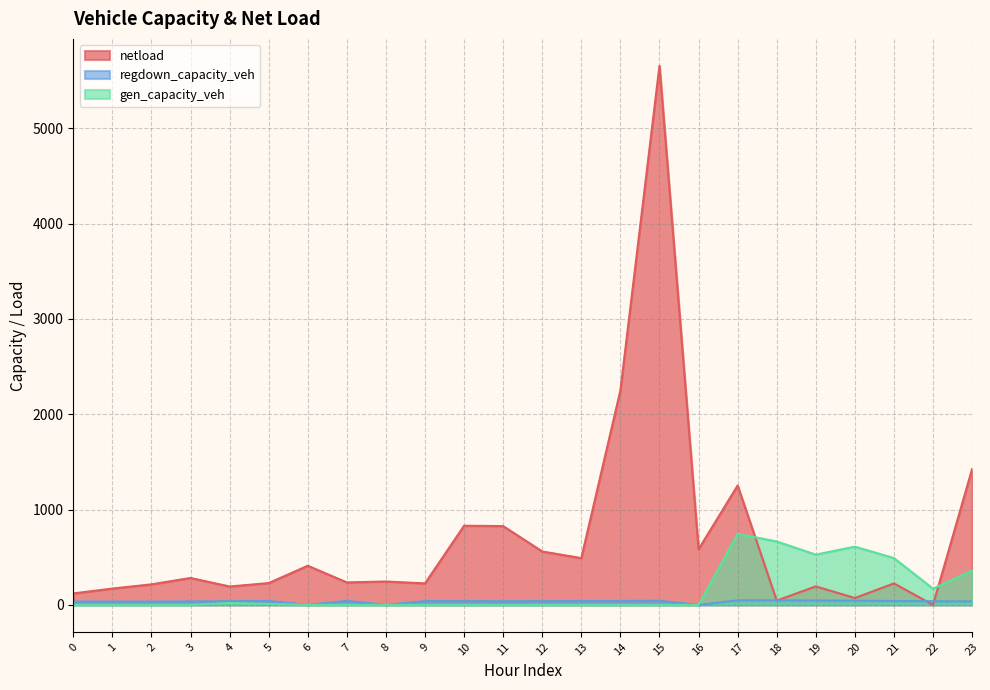

Is it true that netload equals 2497.0 at 23?

False